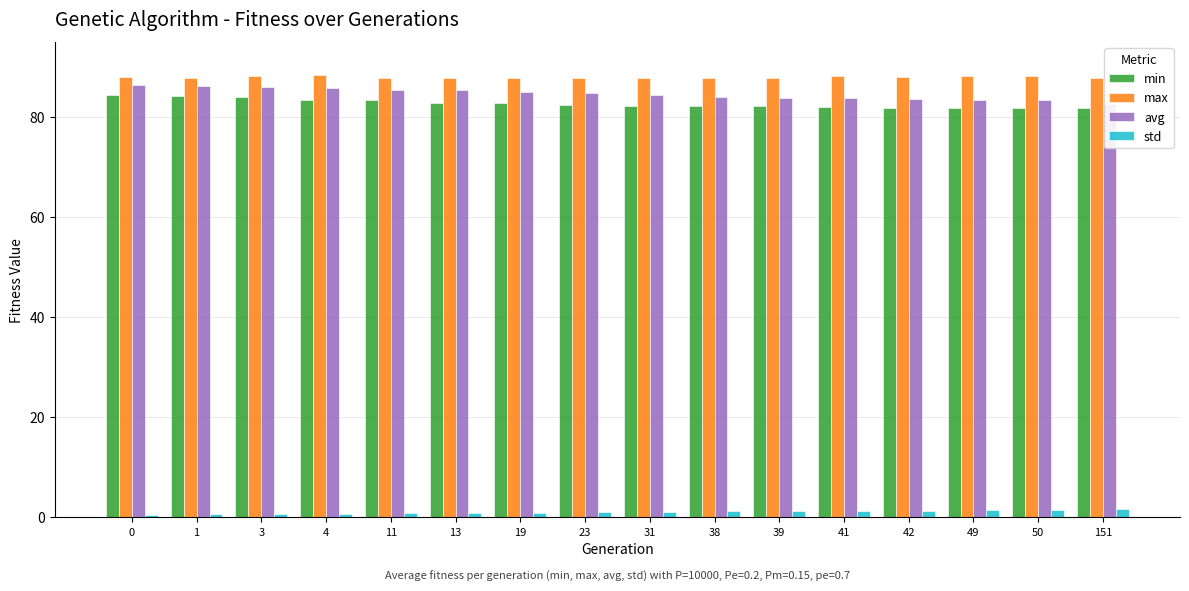

What is the value of the max bar at the 10th from the left?

87.9